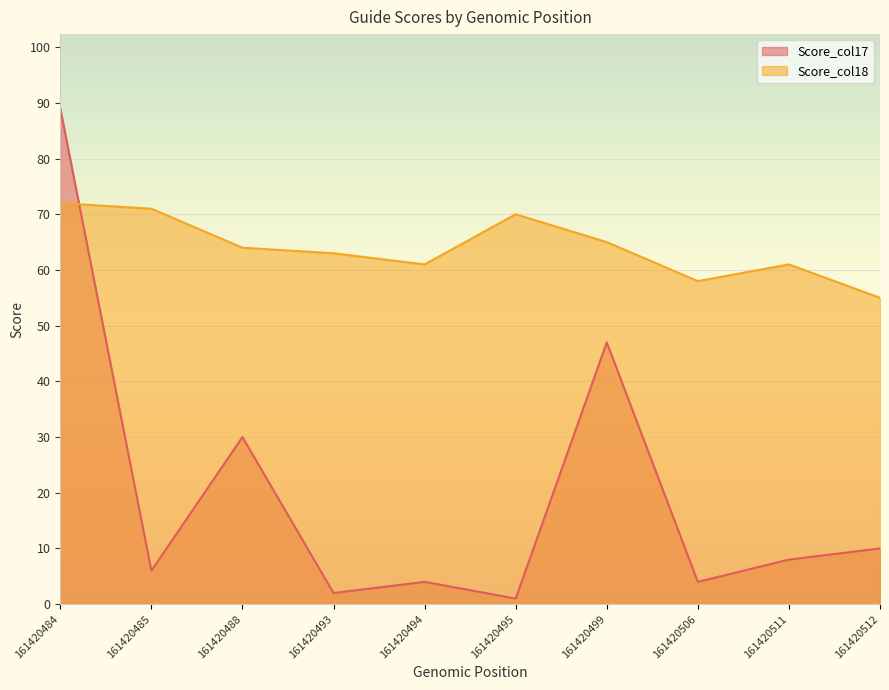

Between 161420493 and 161420511, which series saw the biggest shift?

Score_col17